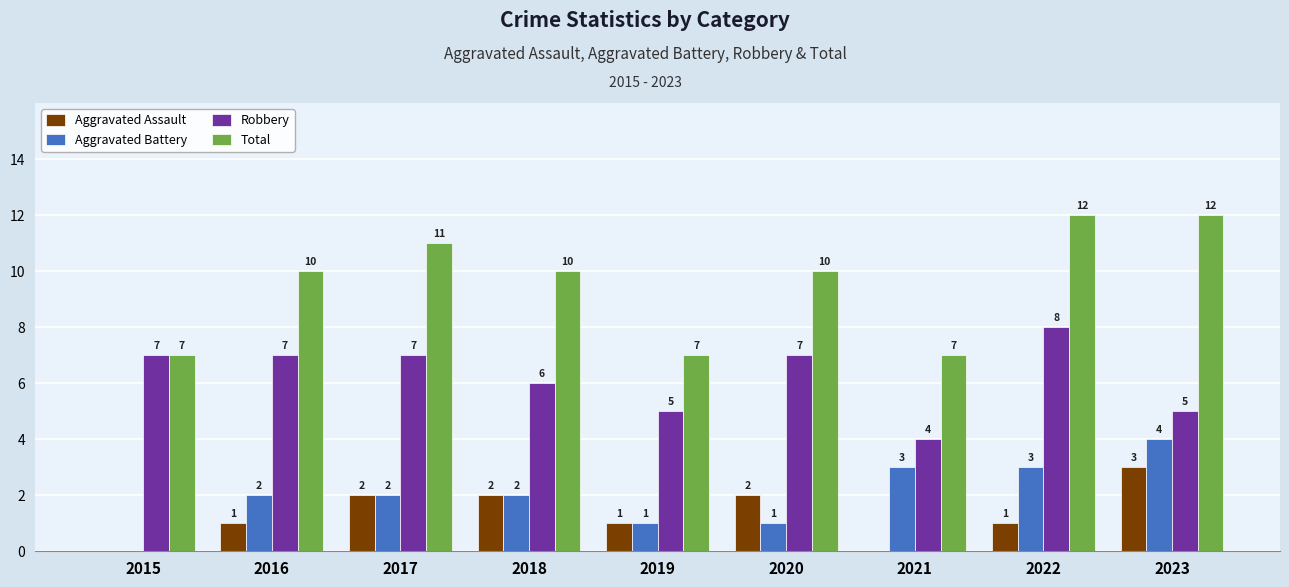

Reading left to right, extract all data points from this chart.

Aggravated Assault: 0	1	2	2	1	2	0	1	3
Aggravated Battery: 0	2	2	2	1	1	3	3	4
Robbery: 7	7	7	6	5	7	4	8	5
Total: 7	10	11	10	7	10	7	12	12